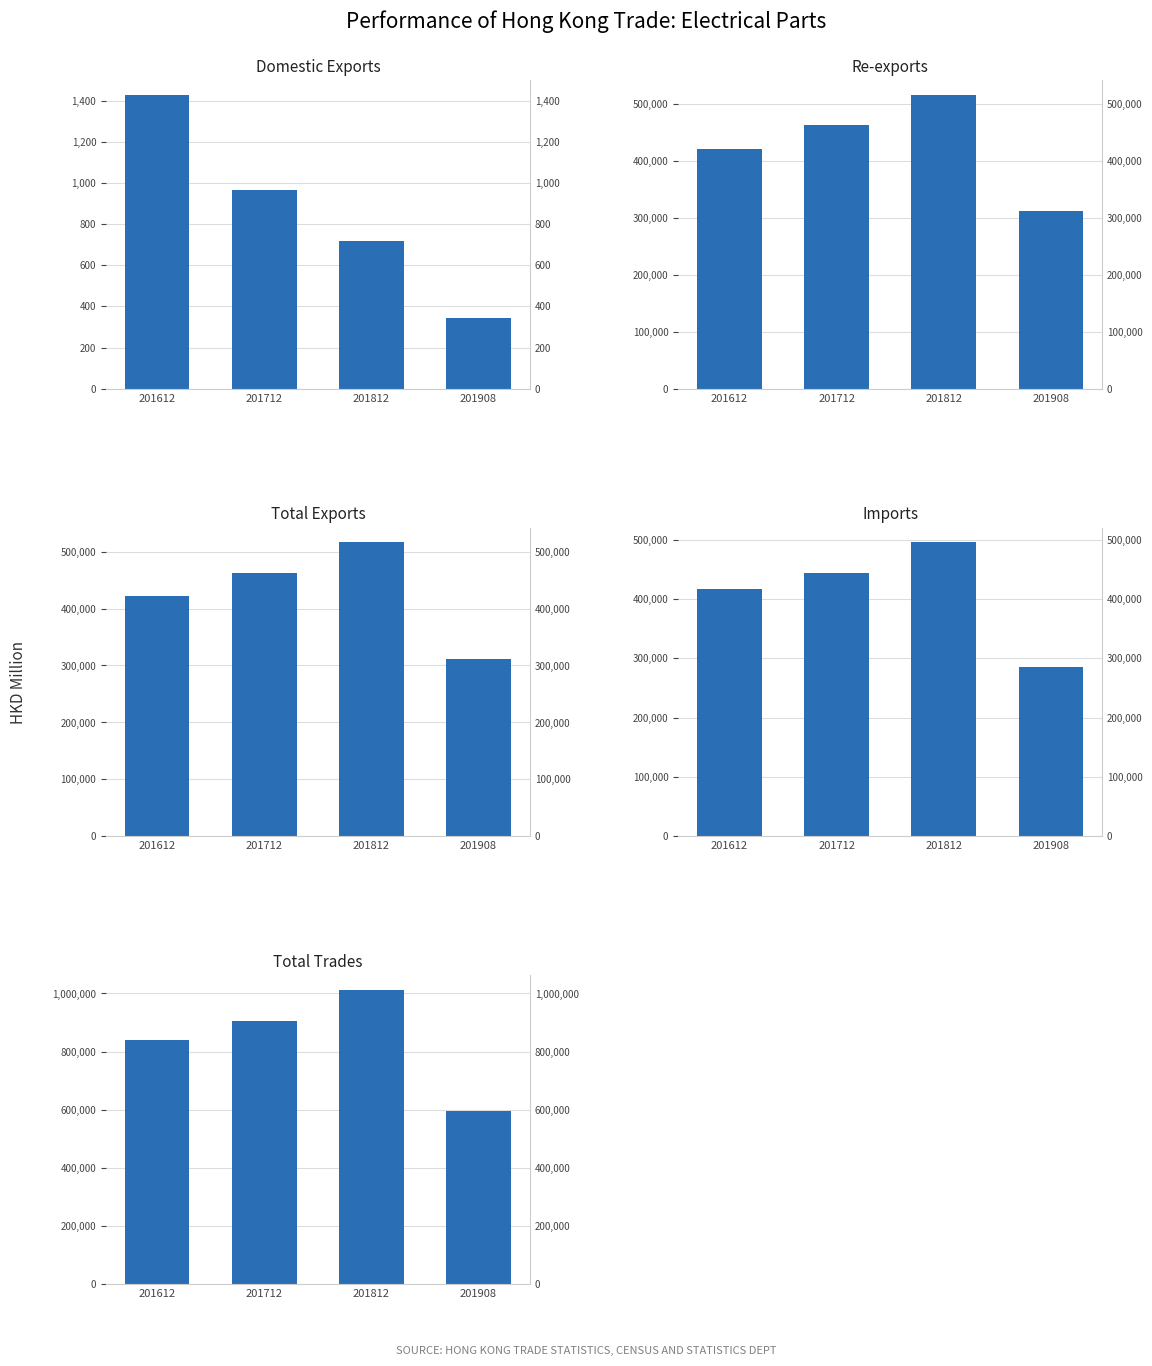

Which label corresponds to the largest value in the chart?

201812